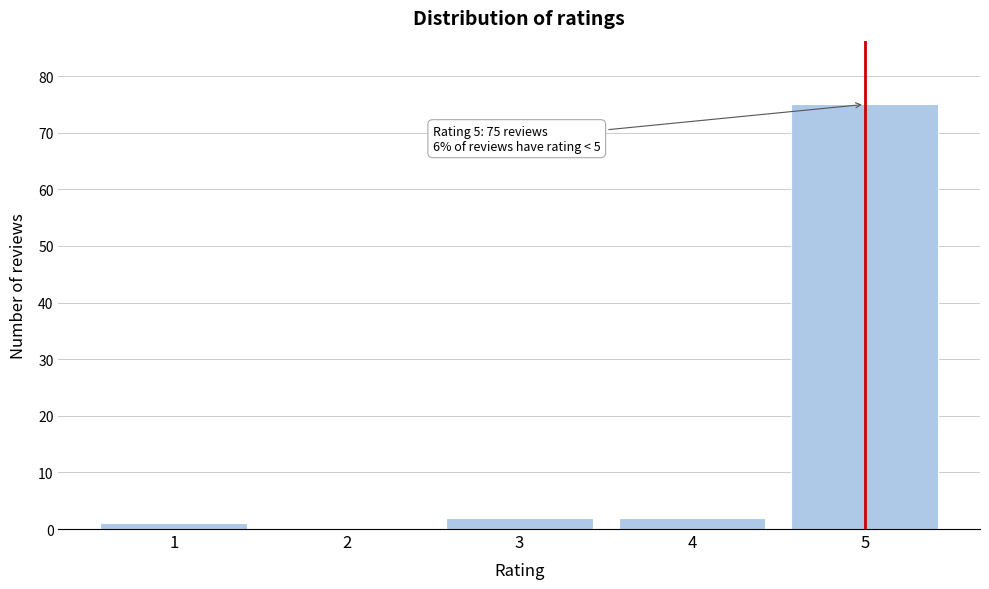

Reading left to right, transcribe all the data shown in this chart.

1=1	2=0	3=2	4=2	5=75